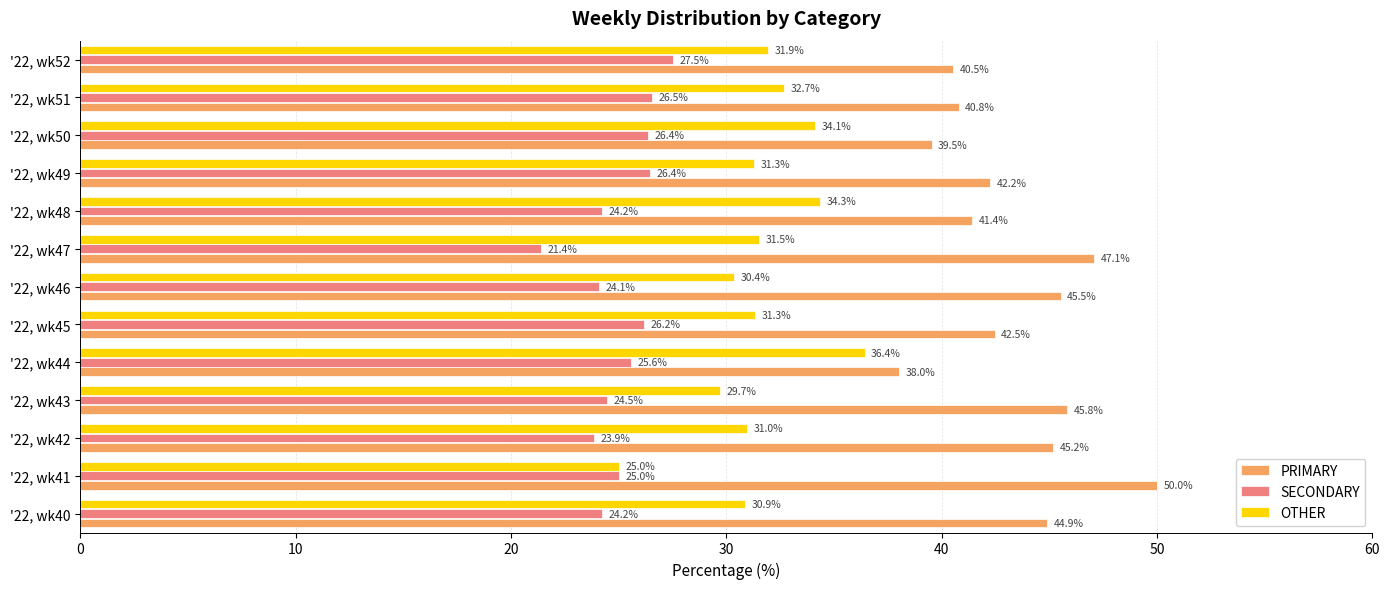

At how many categories does at least one series exceed 40?

11